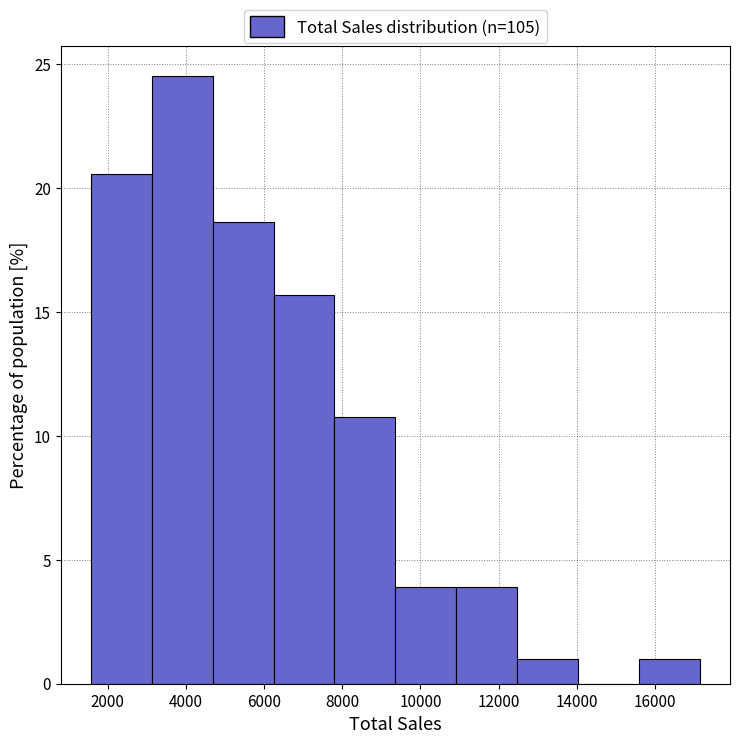

What is the height of the bar covering 4600 to 6200 on the x-axis? Neither the bar edges nor the heights are printed on the chart, so give them approximately, as read against the axes.

18.5